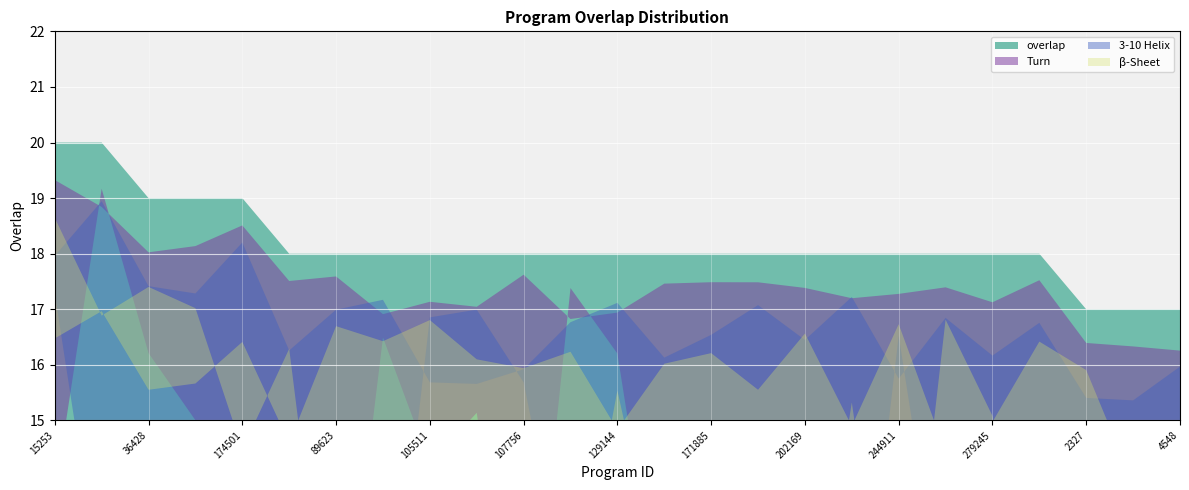

What is the value of the 15th point from the left?

18